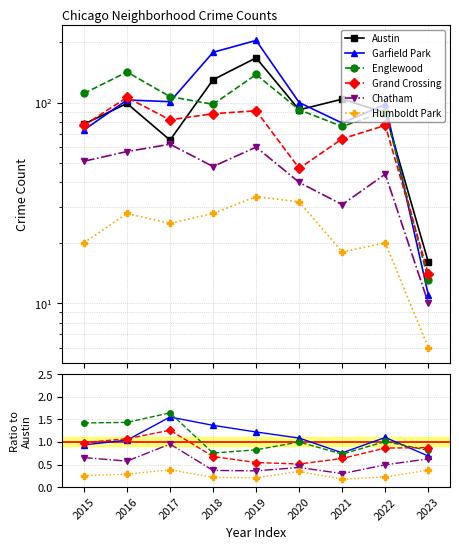

True or false: Garfield Park and Chatham cross at least once.

False